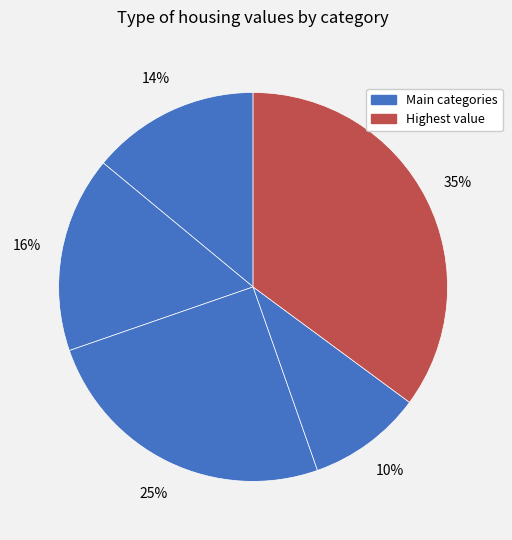

Is there a majority slice in this chart?

No